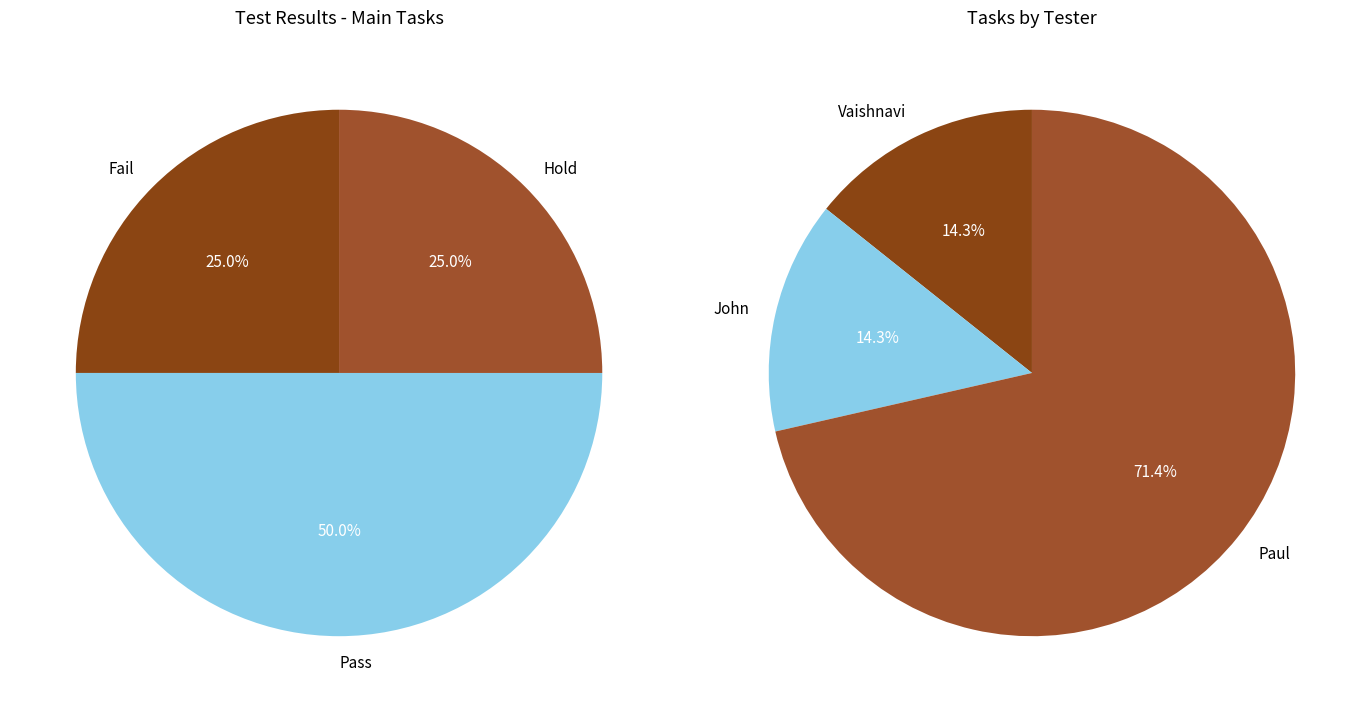

Count the number of slices in the pie.

3